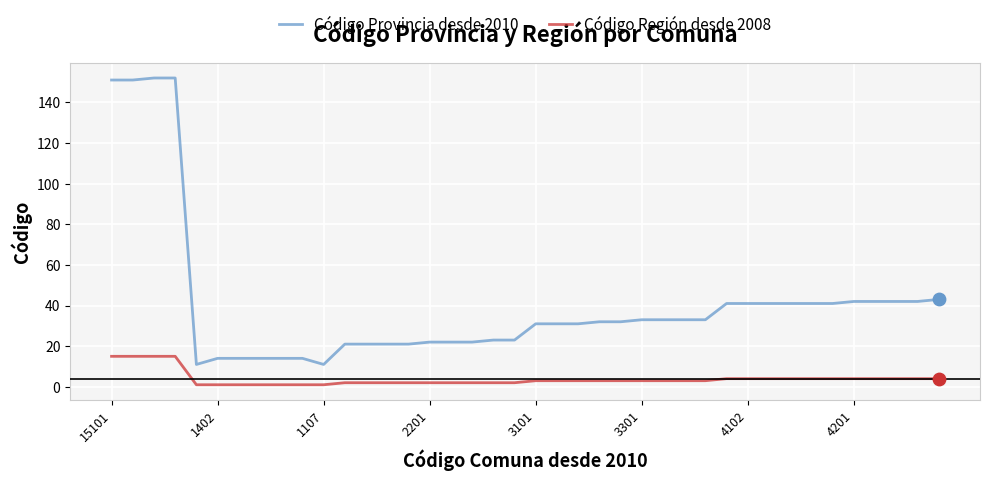

At how many categories does at least one series exceed 116?

4